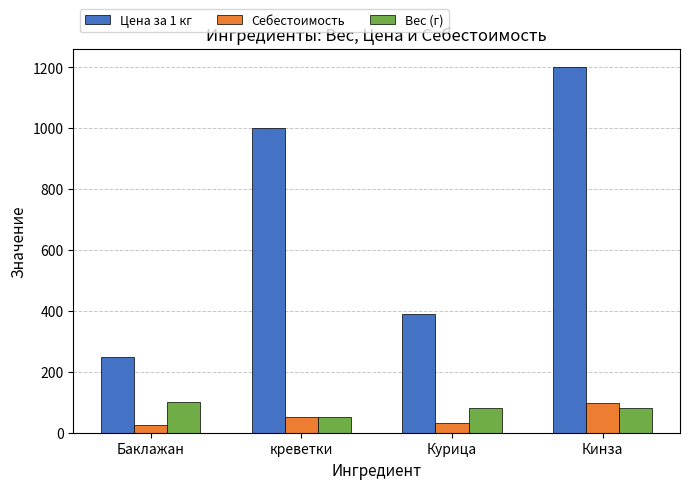

What are all the series names shown in the legend?

Цена за 1 кг, Себестоимость, Вес (г)